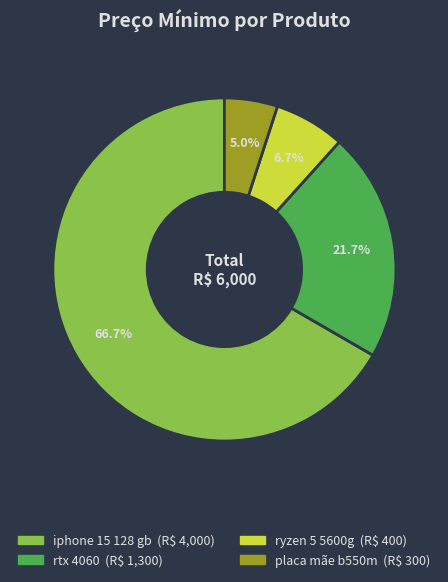

Which category has the biggest portion of the pie?

iphone 15 128 gb